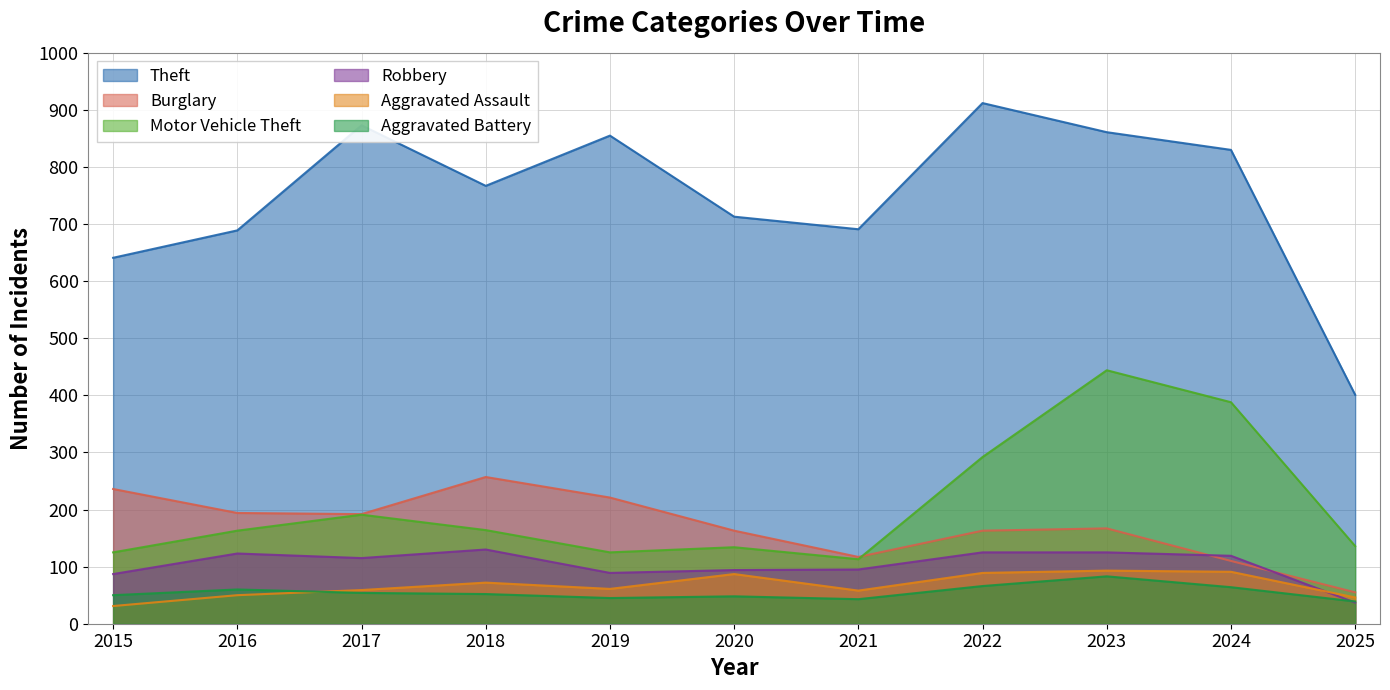

List the series in order of their peak value, highest first.

Theft, Motor Vehicle Theft, Burglary, Robbery, Aggravated Assault, Aggravated Battery